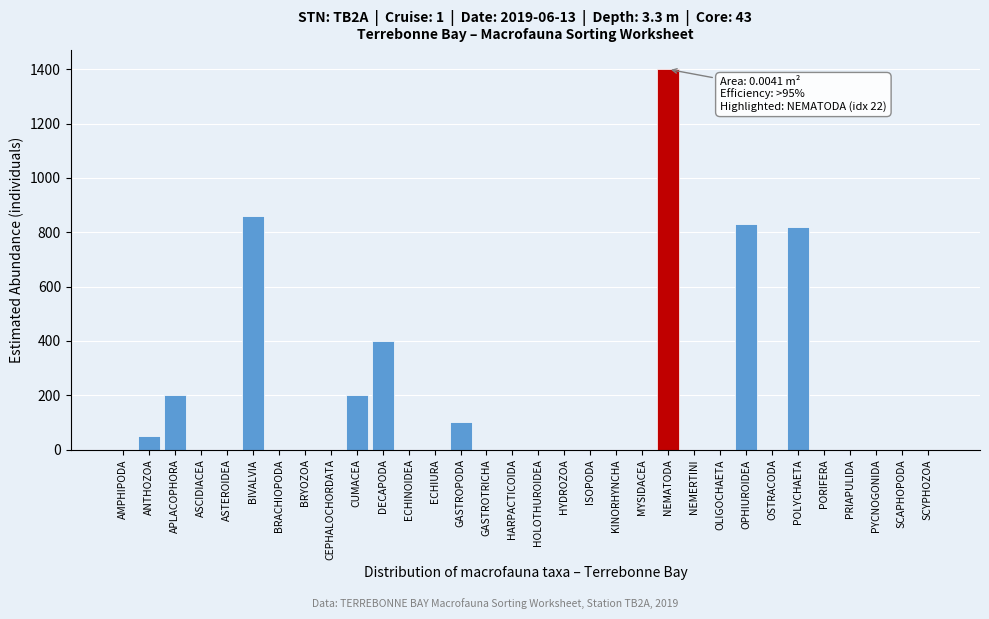

What is the sum of all values?

4860